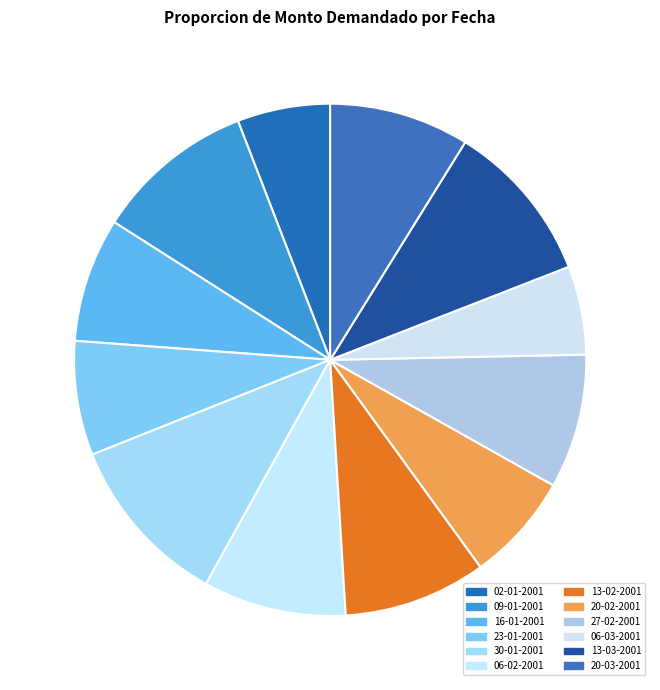

How many segments does this pie chart have?

12